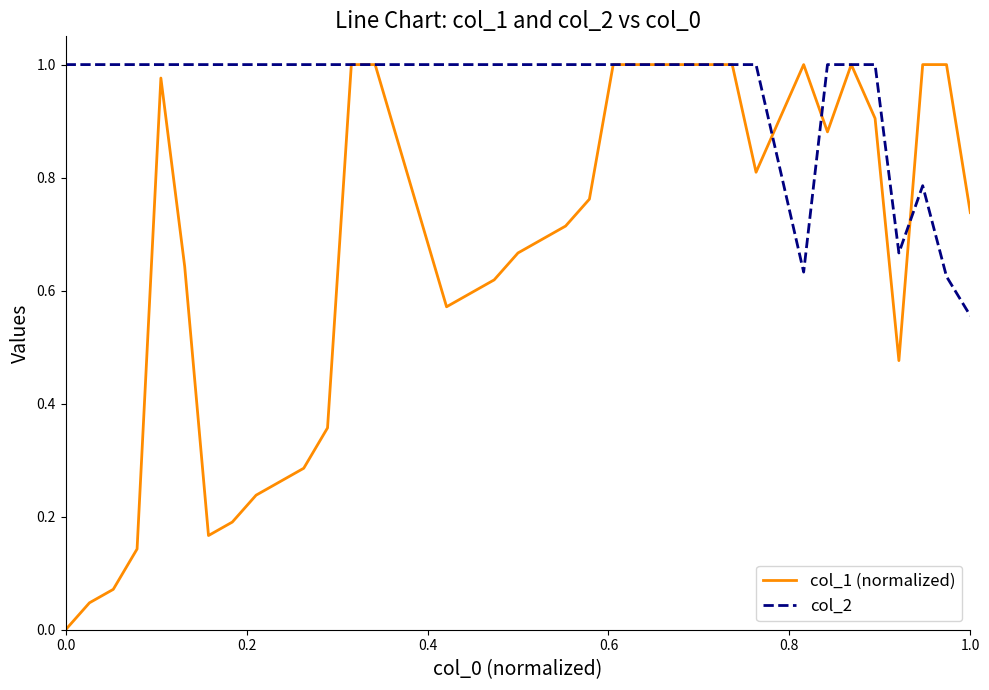

How many col_2 values are between 1 and 2?

27